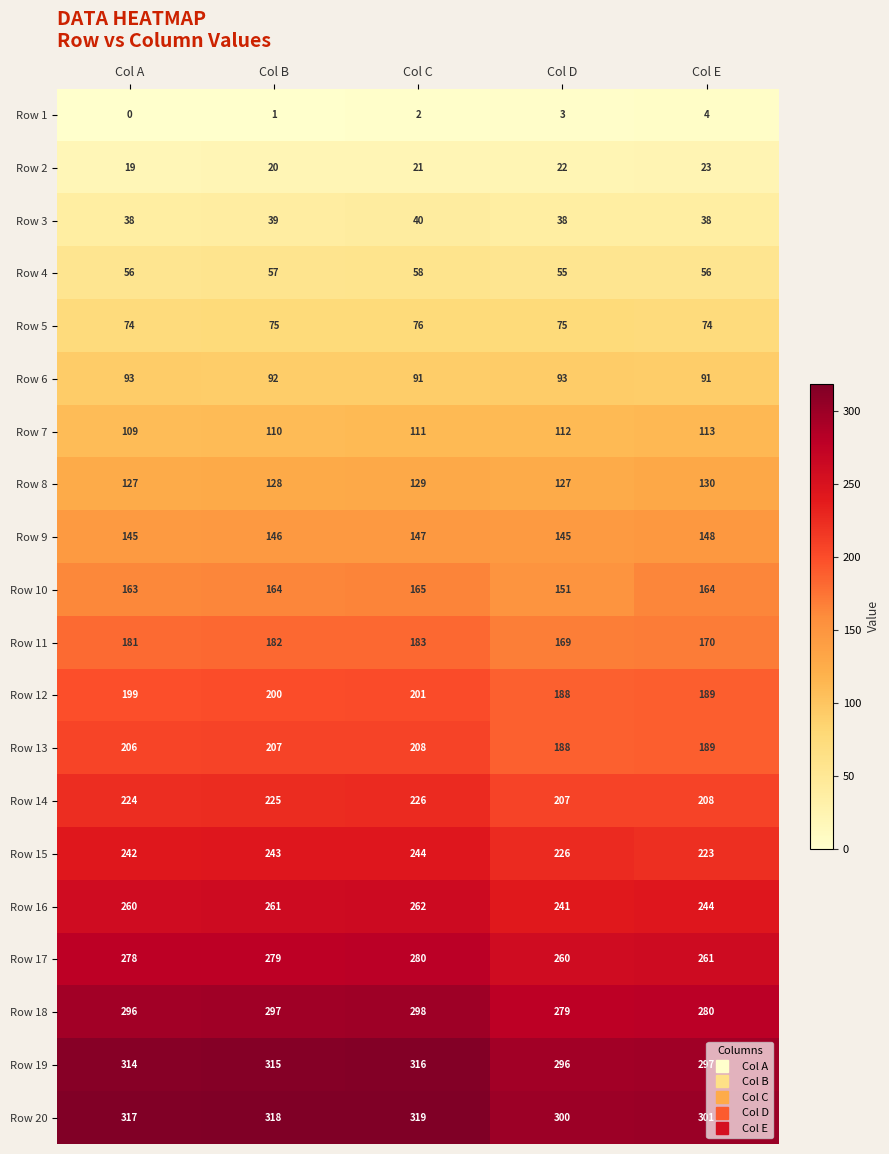

What is the minimum value for Row 19?

296